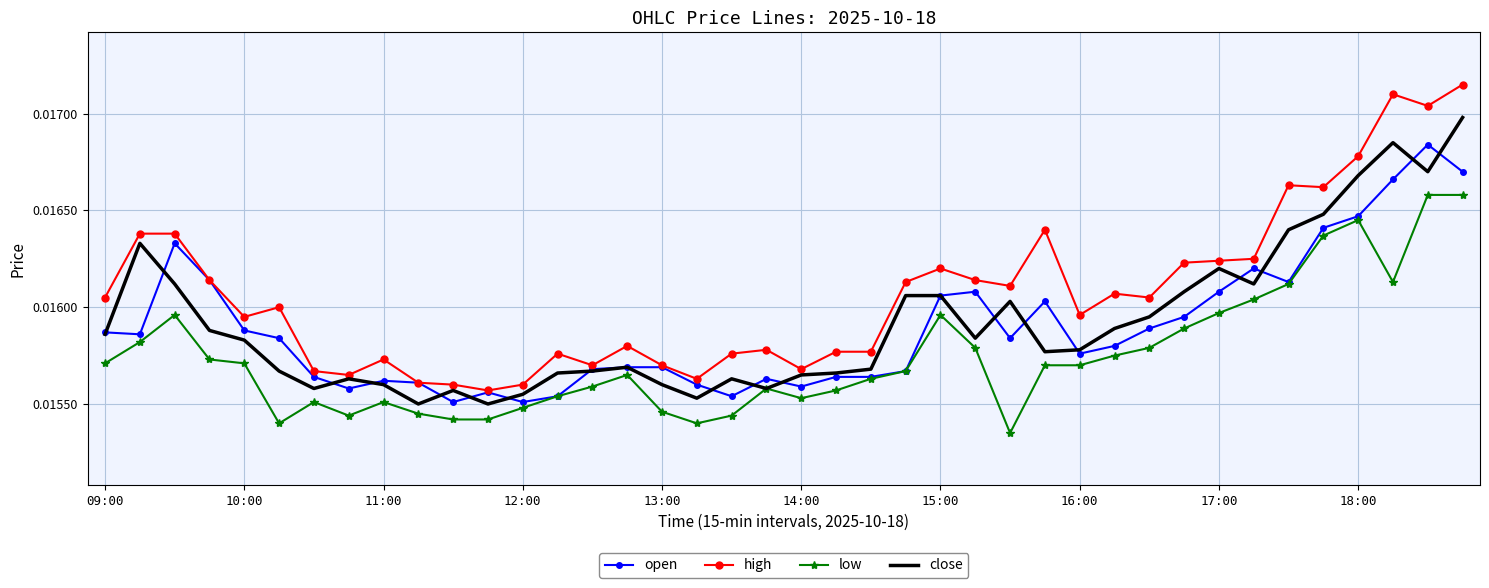

Rank the series by their maximum value, from lowest to highest.

low, open, close, high